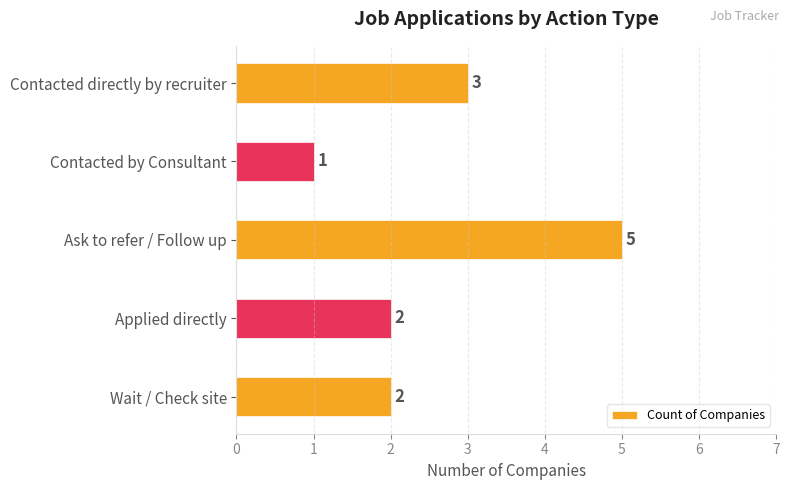

What is the value of the 1st bar from the top?

3